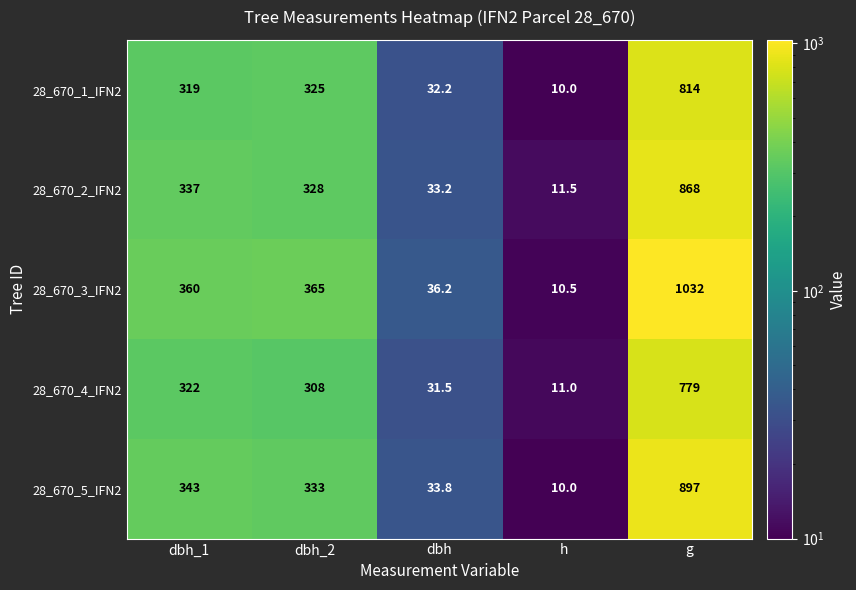

What is the spread (max minus min) of values at dbh_1?

41.0